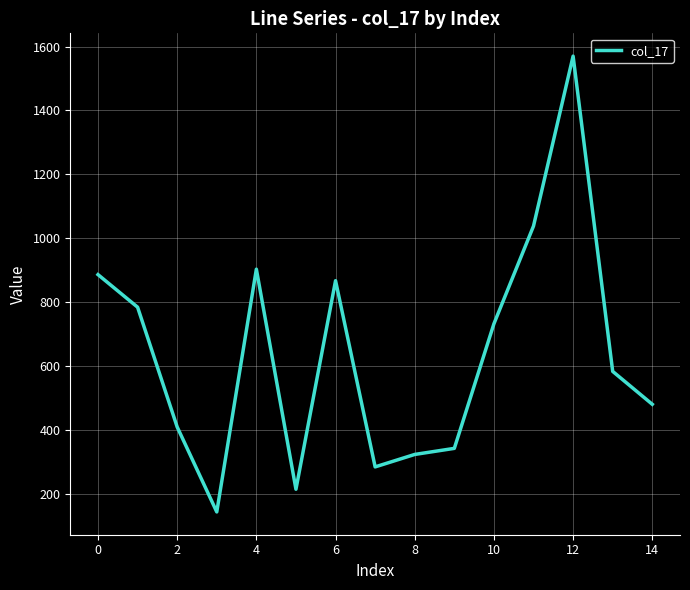

True or false: the data has more than 0 interior local peaks.

True